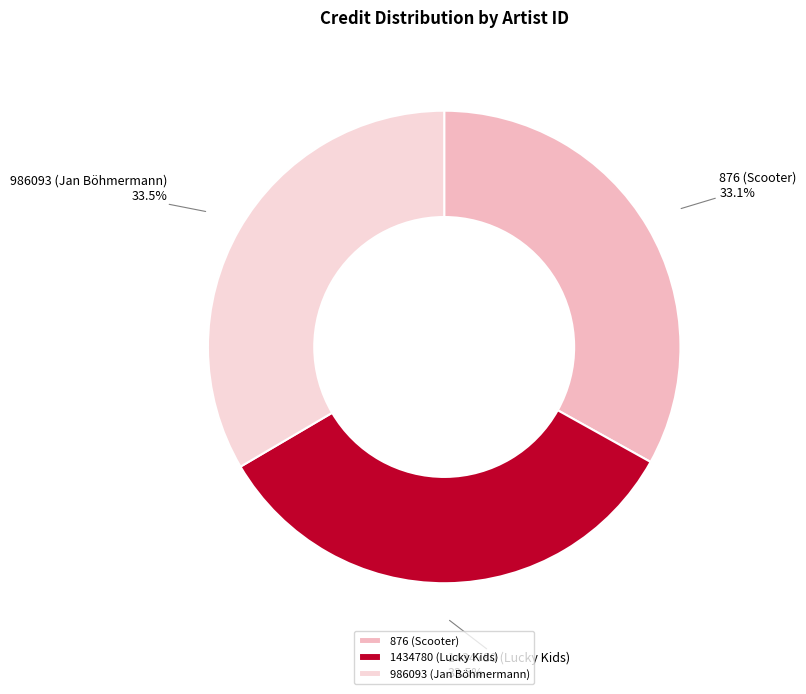

What percentage do 876 (Scooter) and 986093 (Jan Böhmermann) together represent?

66.5%